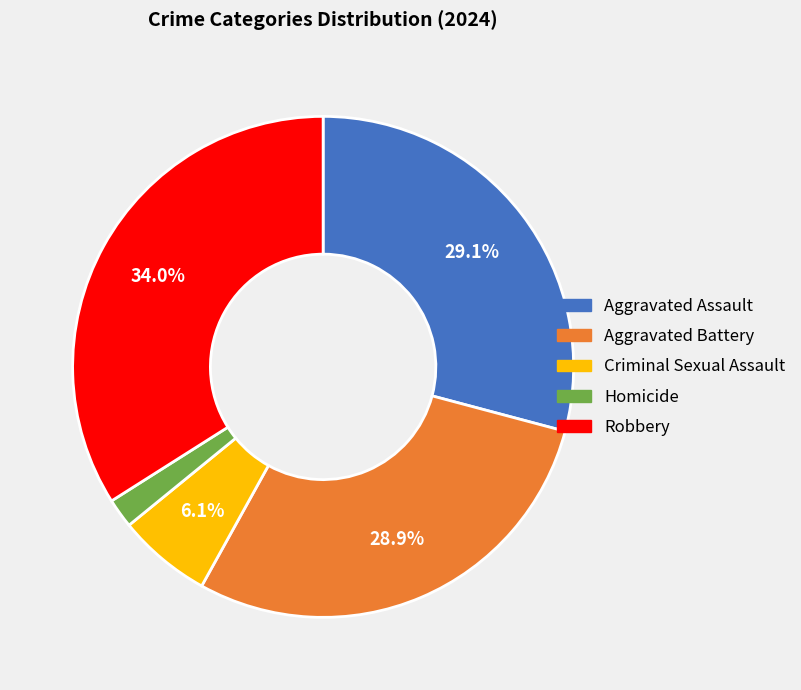

How many slices are in this pie chart?

5